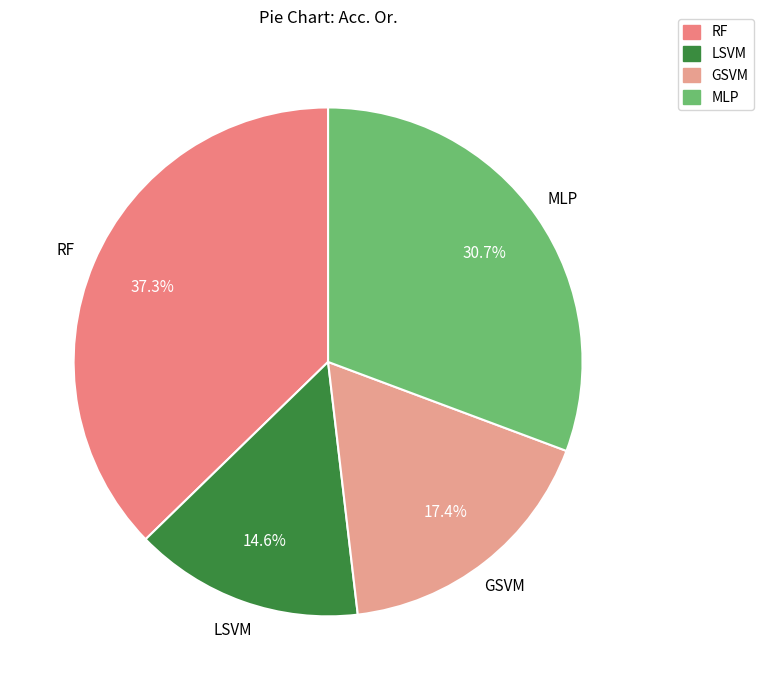

Combined, do LSVM and RF account for over 50%?

Yes